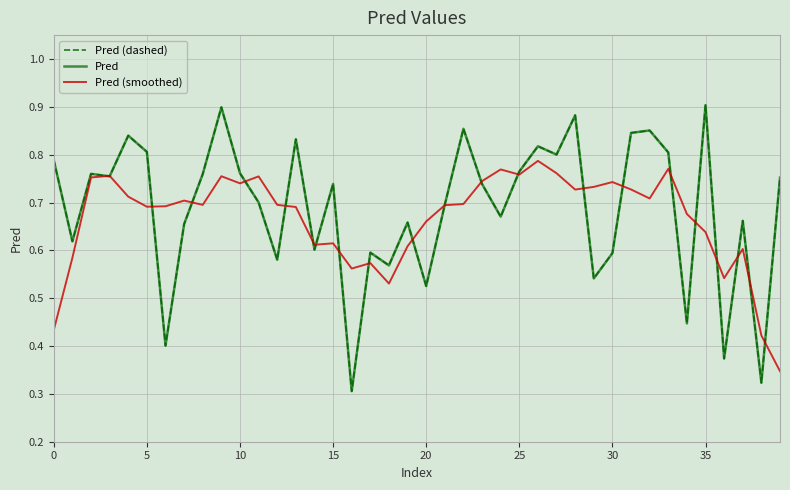

What is the difference between the maximum and minimum values in the Pred (dashed) series?

0.6